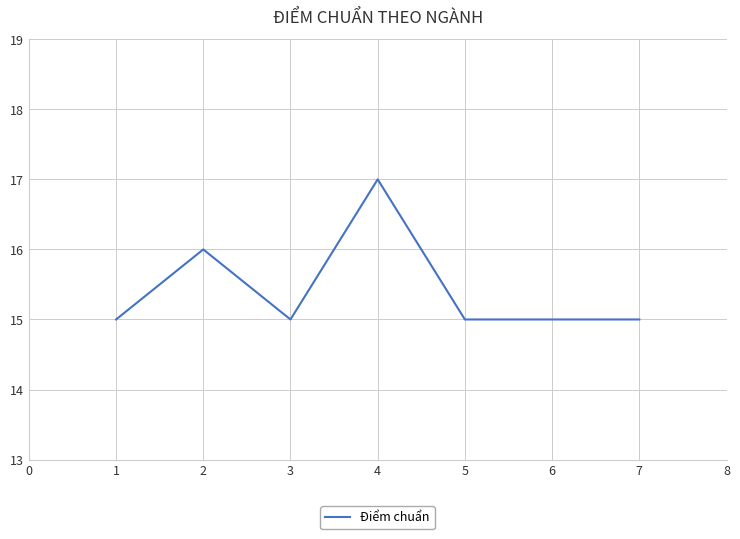

What is the difference between the second highest and second lowest values?

1